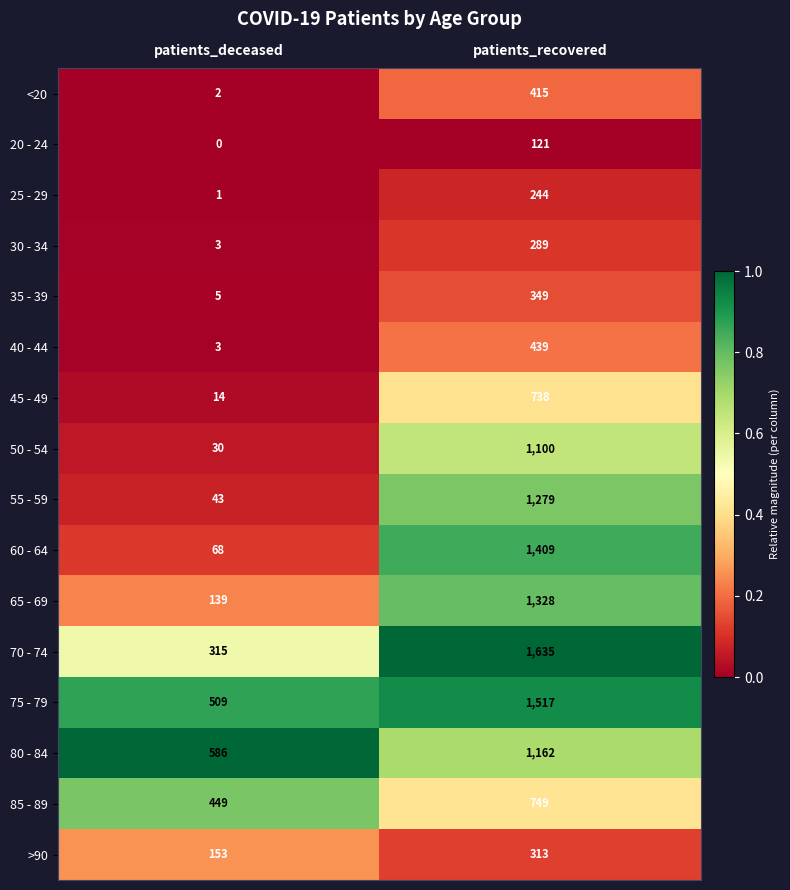

At which category is the sum across all series the highest?

patients_recovered